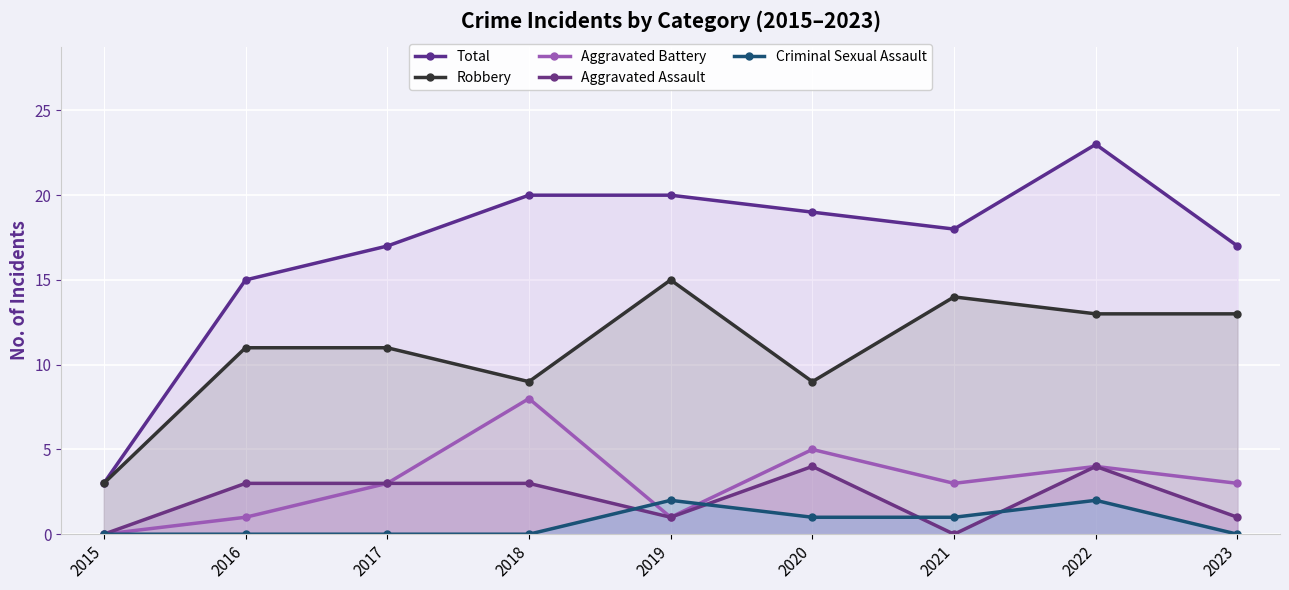

In Total, how many points are lower than both neighbors (excluding endpoints)?

1